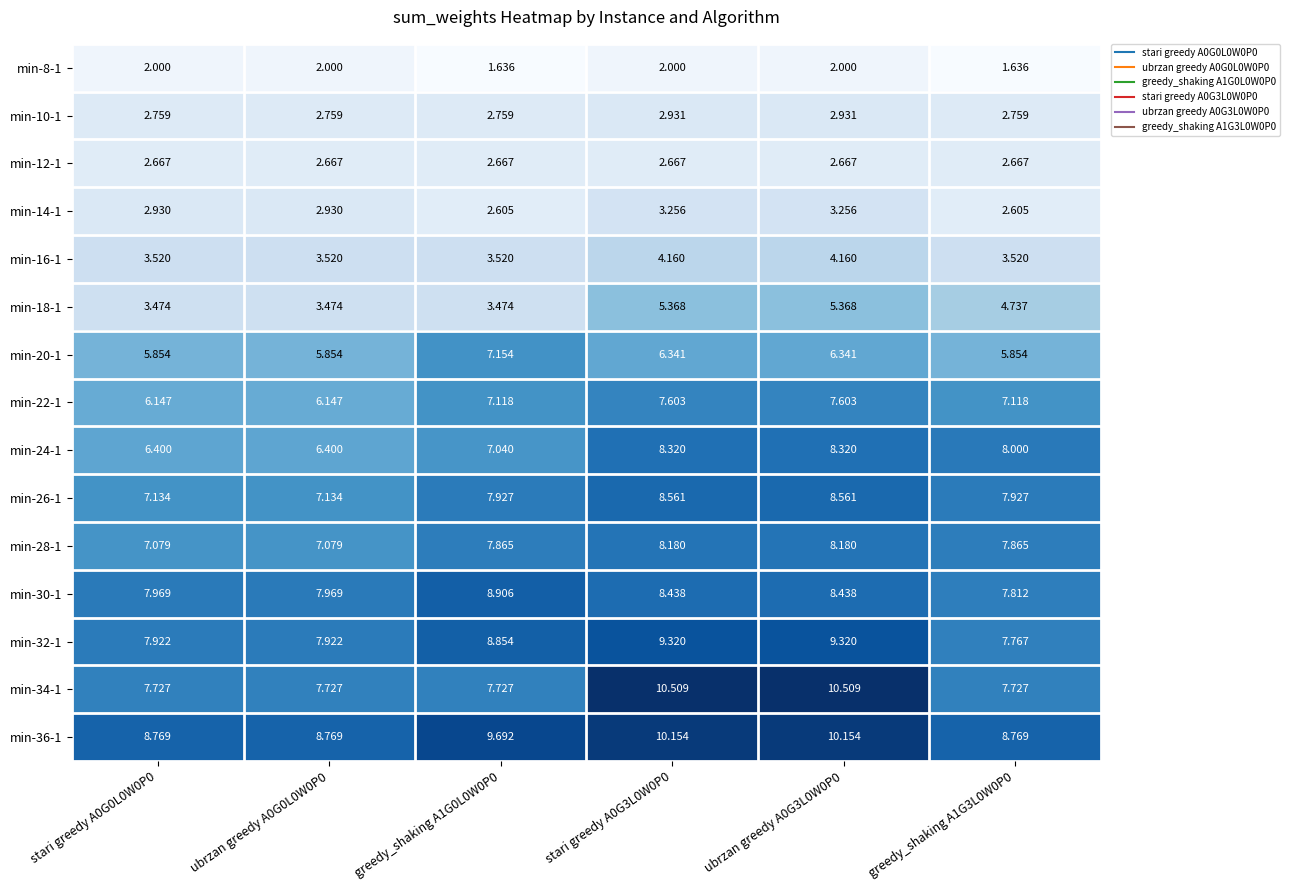

At how many categories does at least one series exceed 9?

3